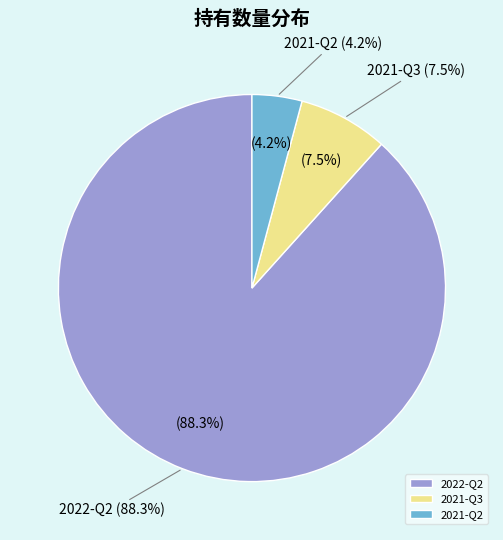

Which has a higher value, 2021-Q3 or 2021-Q2?

2021-Q3